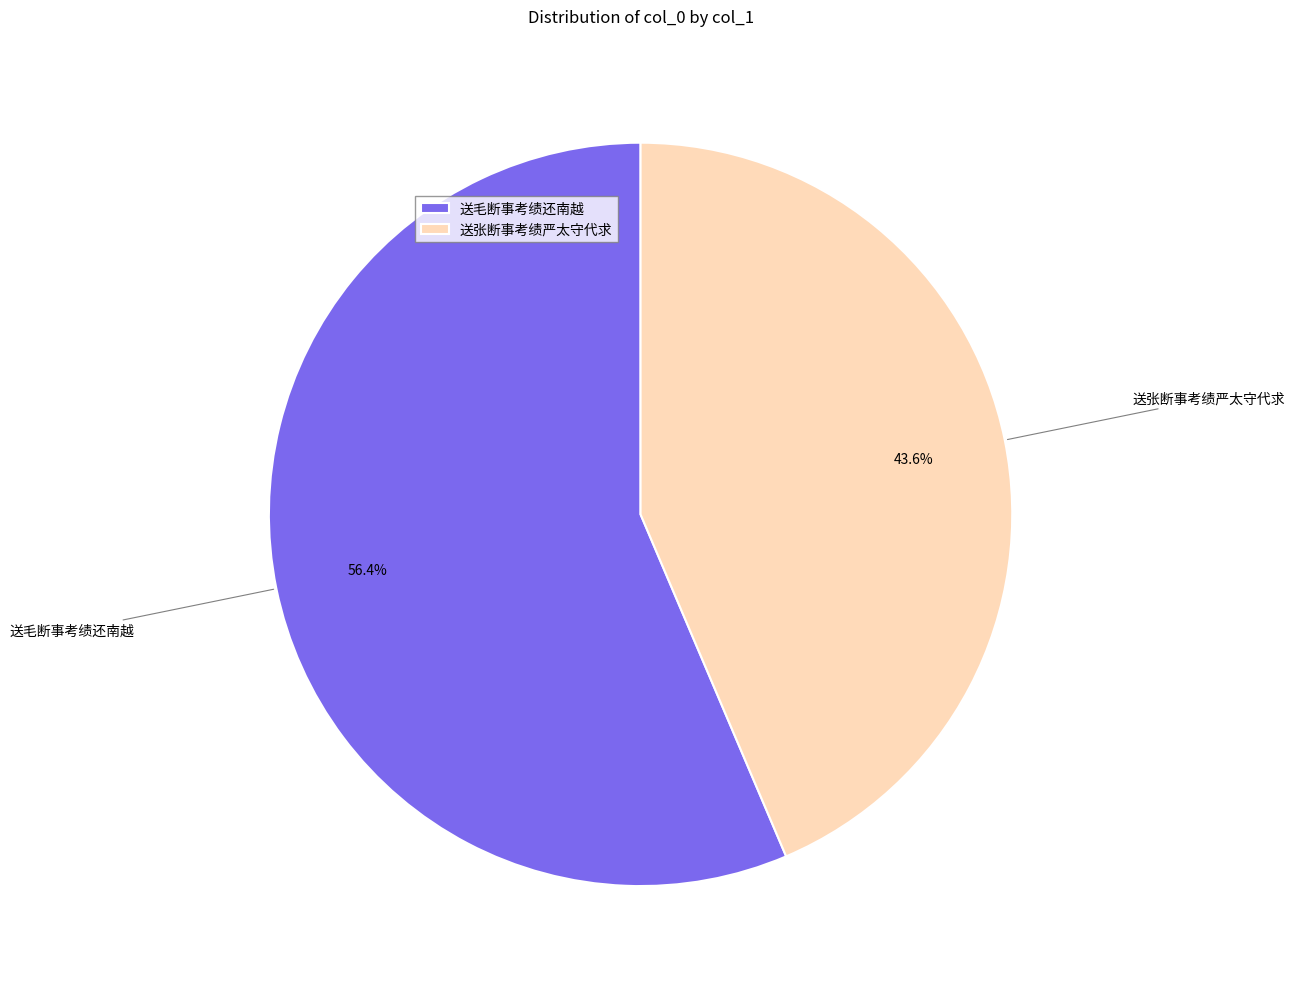

How much of the chart is everything except 送张断事考绩严太守代求?

56.4%